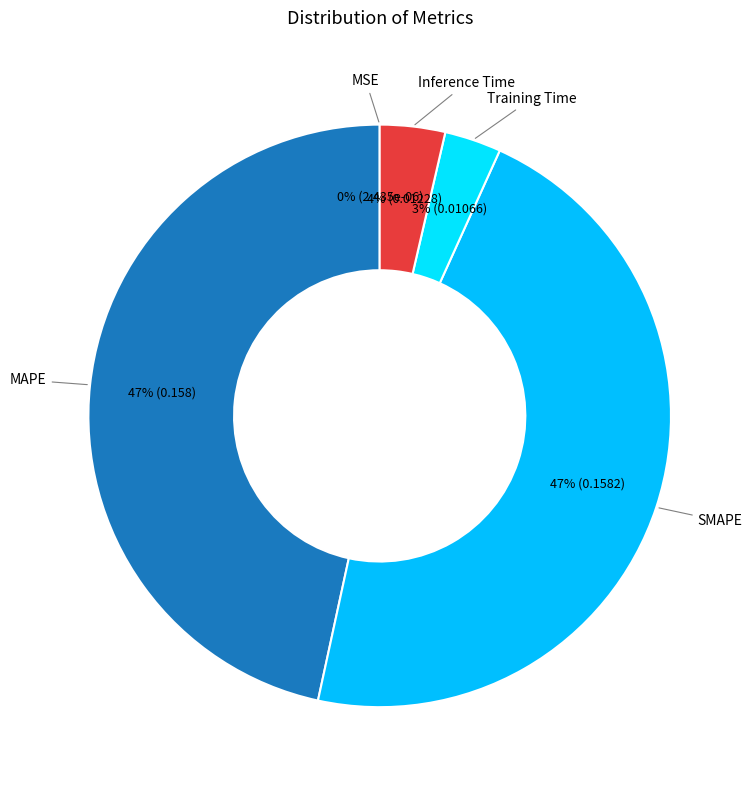

Is SMAPE the majority of the pie?

No